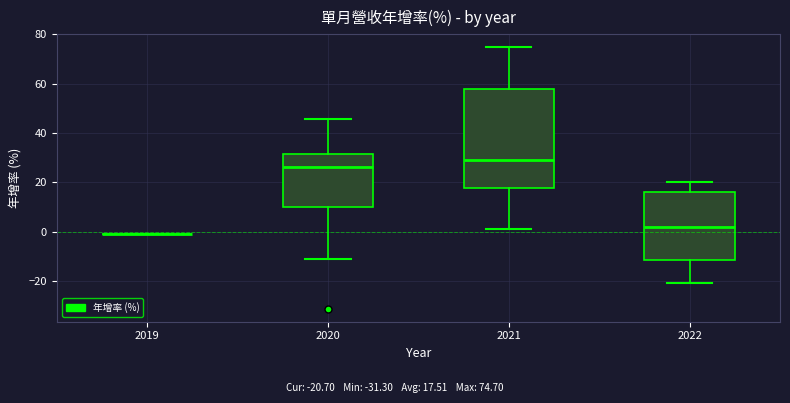

Reading left to right, read every box against the y-axis: the position of its median line, the range the box covers, and the ends of its whiskers. The values are not printed on the chart, so give them approximately, as read against the axis.

2019: box collapsed to a line at 0, whiskers 0 to 0
2020: median 26, box 10 to 32, whiskers -12 to 46
2021: median 28, box 18 to 58, whiskers 2 to 74
2022: median 2, box -12 to 16, whiskers -20 to 20